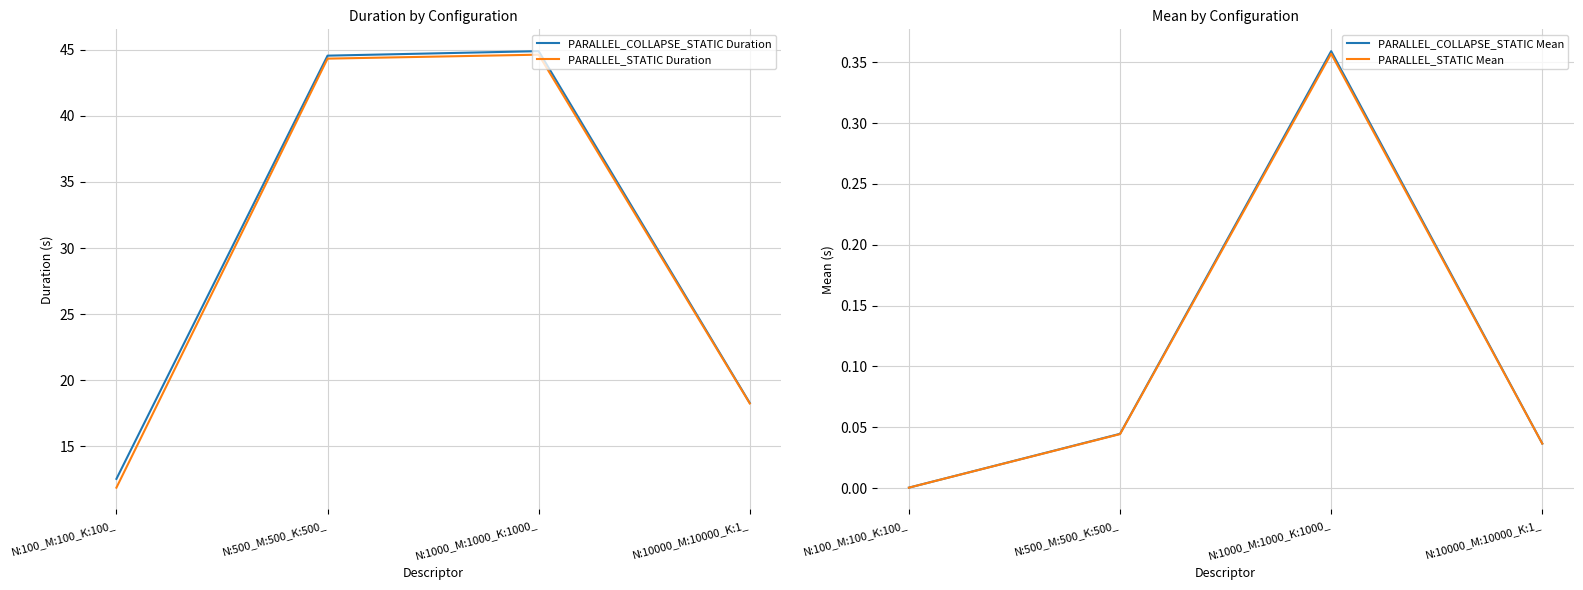

True or false: PARALLEL_COLLAPSE_STATIC Duration has more than 2 interior local peaks.

False